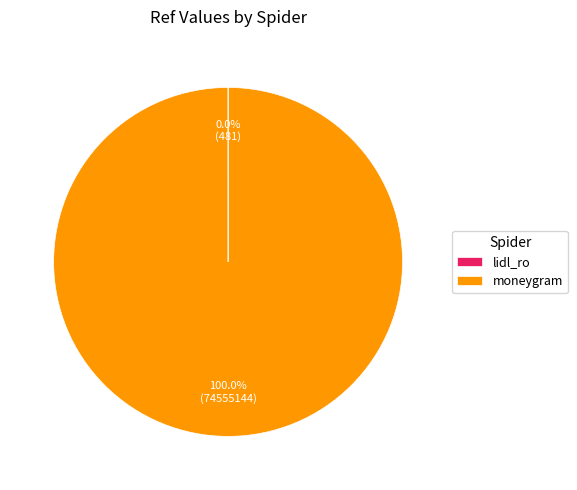

What is the largest slice in the pie chart?

moneygram